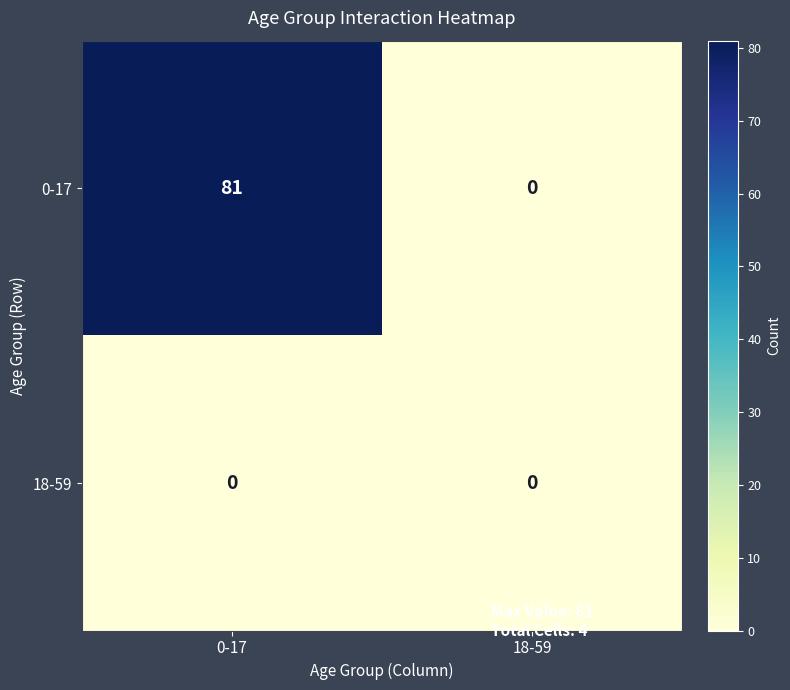

What is the total value across all series at 0-17?

81